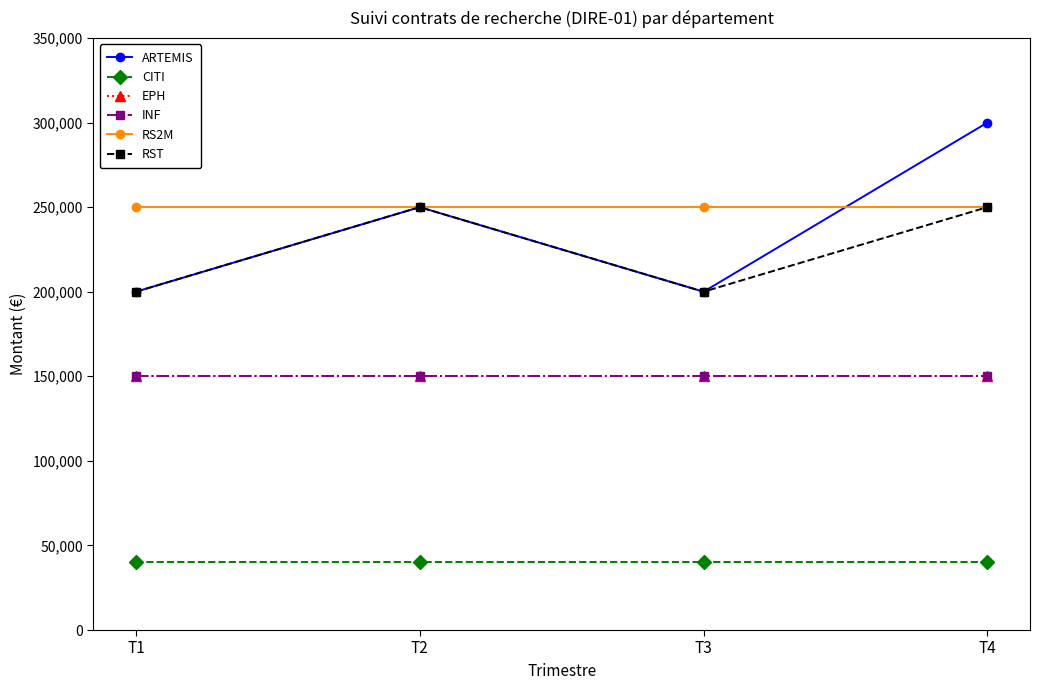

What is the value of the RS2M point at the 2nd from the left?

250000